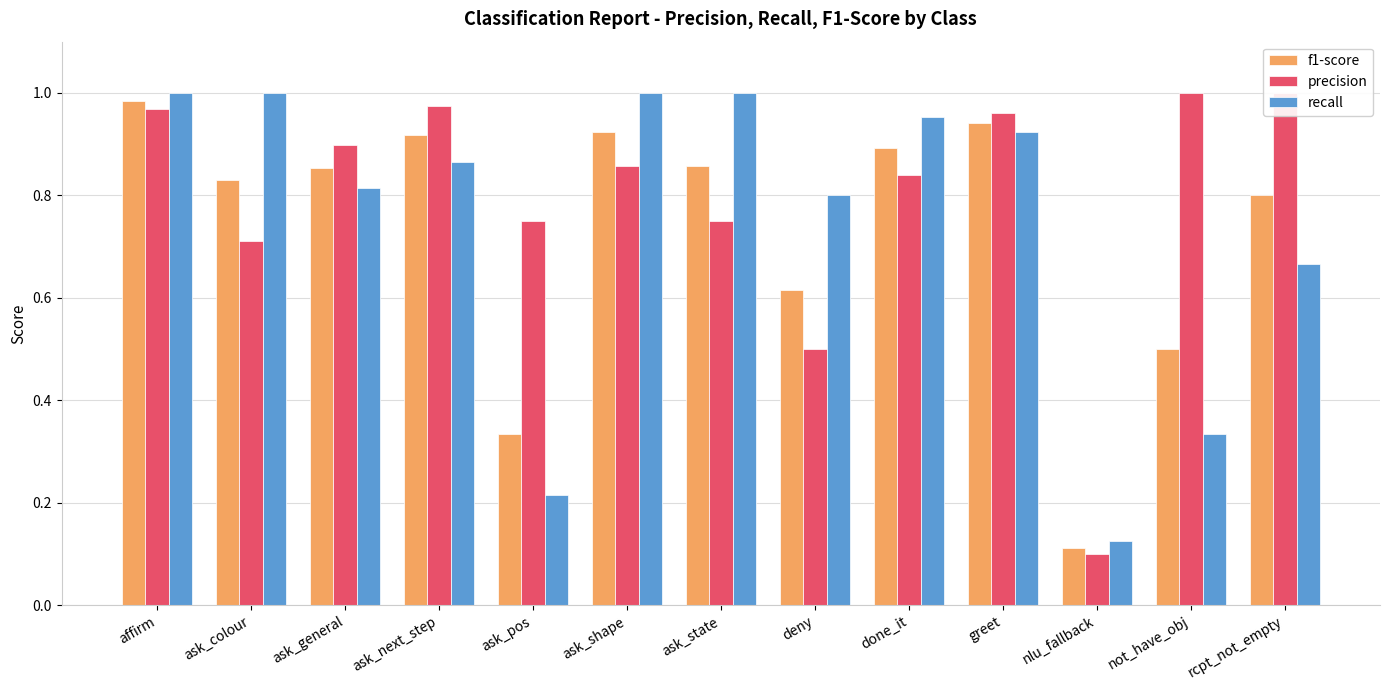

The f1-score series shows 0.3 at ask_pos. True or false?

True